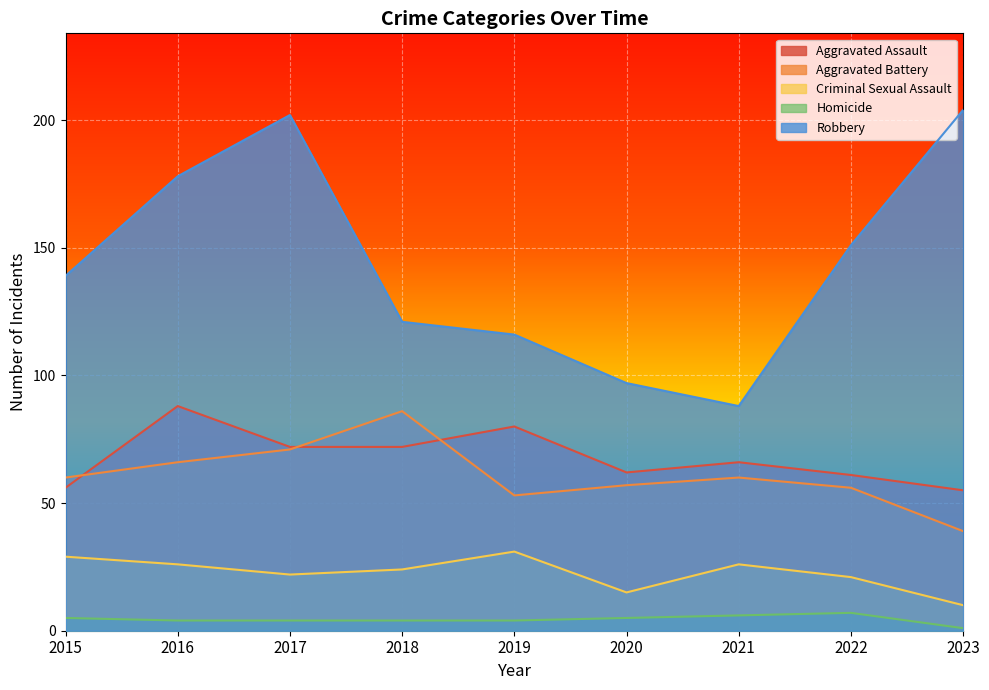

How many lines are shown in the chart?

5